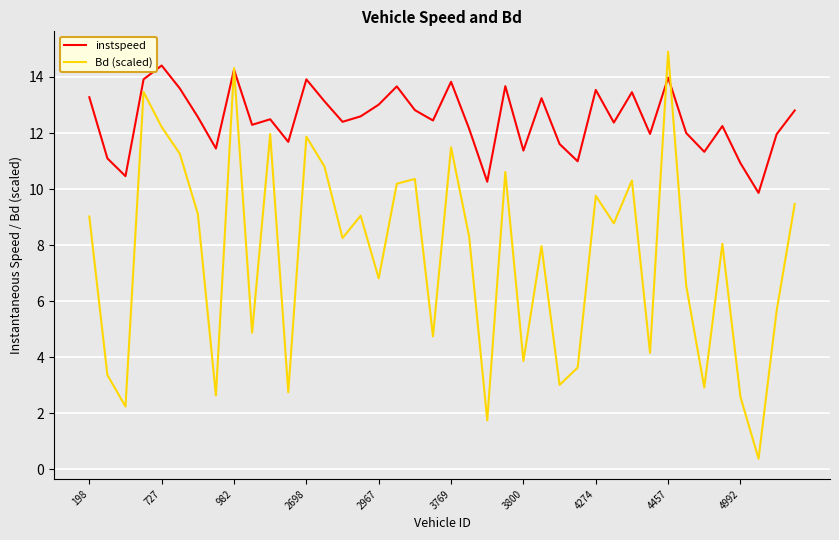

Which series has the largest range (max minus min)?

Bd (scaled)